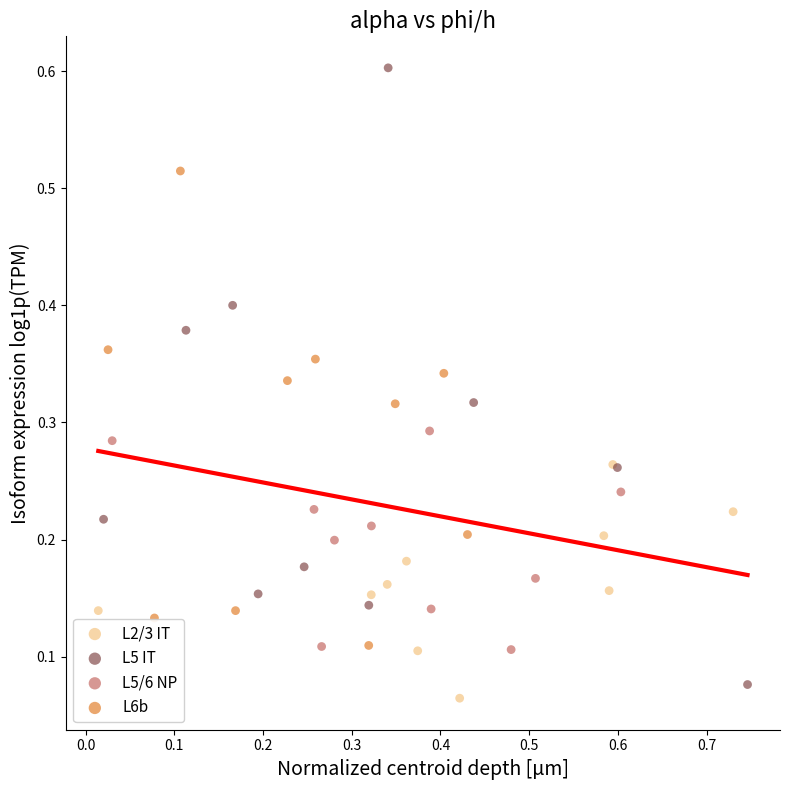

Which series has the widest spread of Y values?

L5 IT